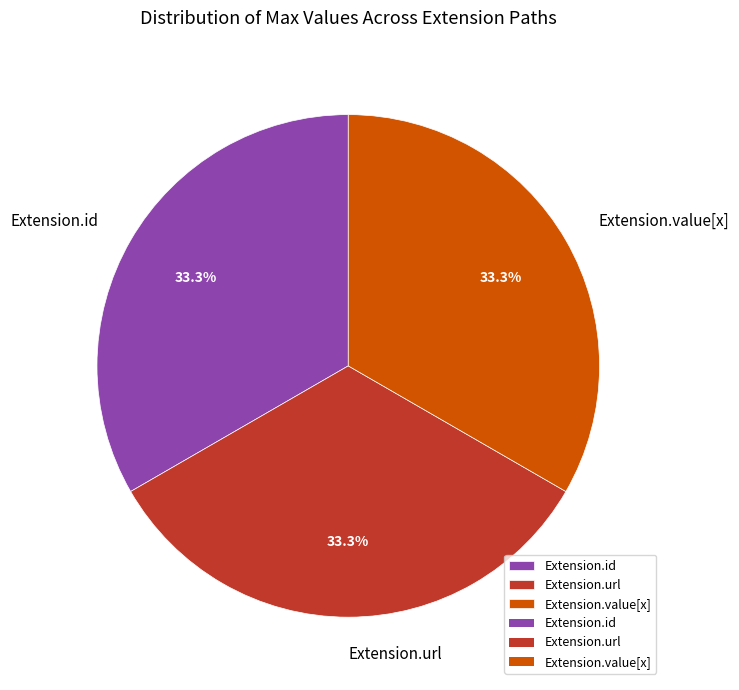

Is Extension.value[x] the majority of the pie?

No